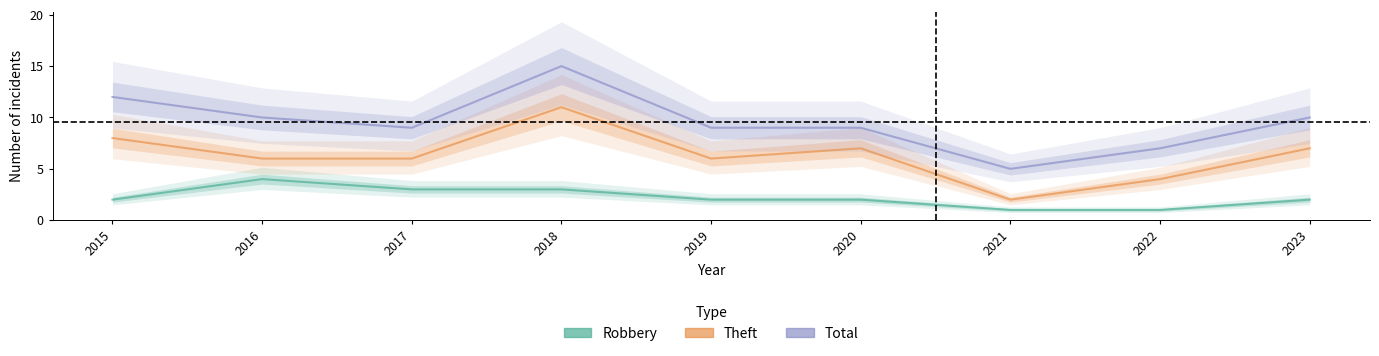

True or false: Theft and Total intersect in this chart.

False